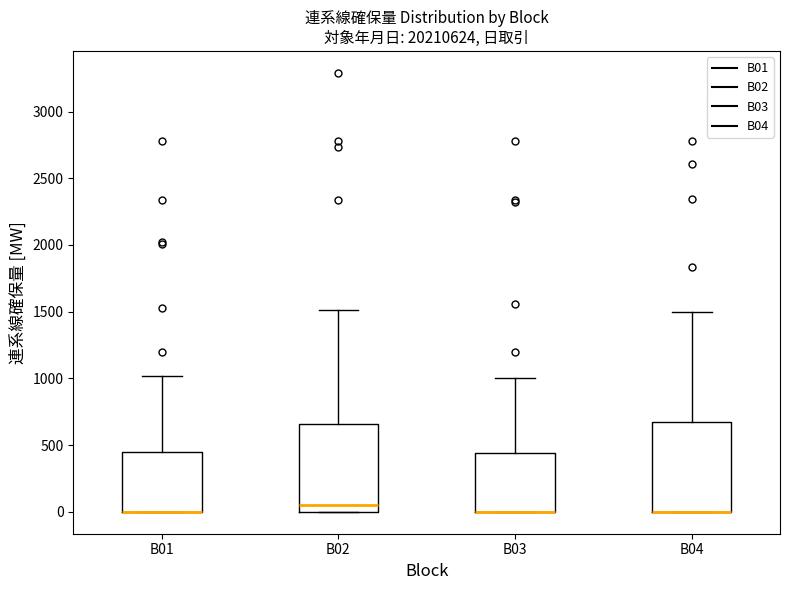

Reading left to right, read every box against the y-axis: the position of its median line, the range the box covers, and the ends of its whiskers. The values are not printed on the chart, so give them approximately, as read against the axis.

B01: median 0 (drawn on the box's lower edge), box 0 to 450, whiskers 0 to 1000
B02: median 50, box 0 to 650, whiskers 0 to 1500
B03: median 0 (drawn on the box's lower edge), box 0 to 450, whiskers 0 to 1000
B04: median 0 (drawn on the box's lower edge), box 0 to 700, whiskers 0 to 1500